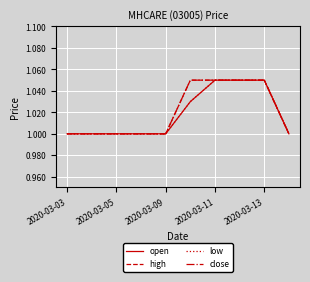

True or false: high and low cross at least once.

False